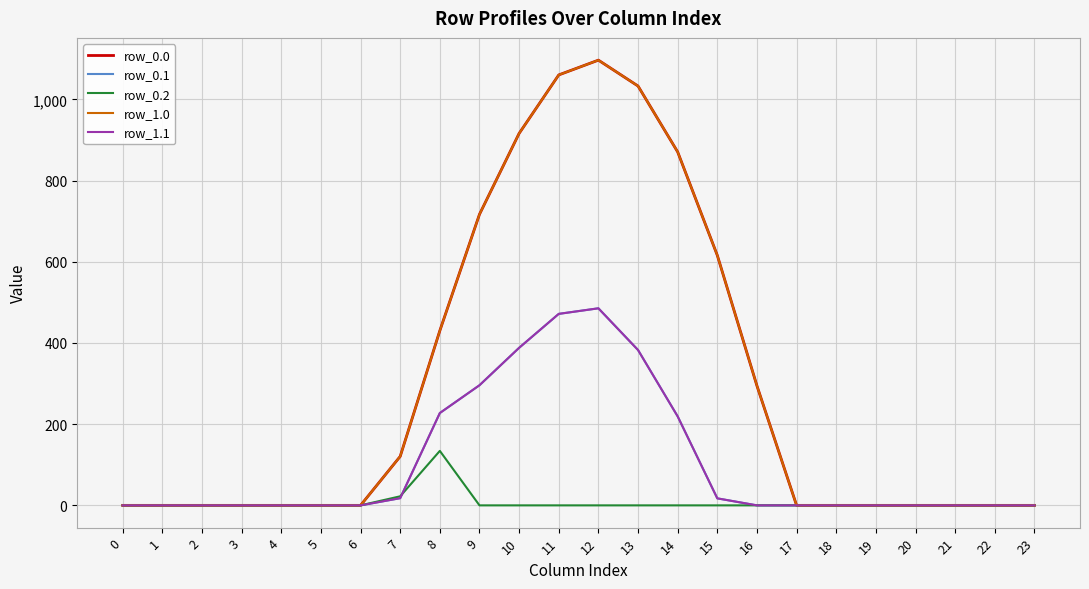

Is it true that row_1.0 equals 1032.9 at 13?

True